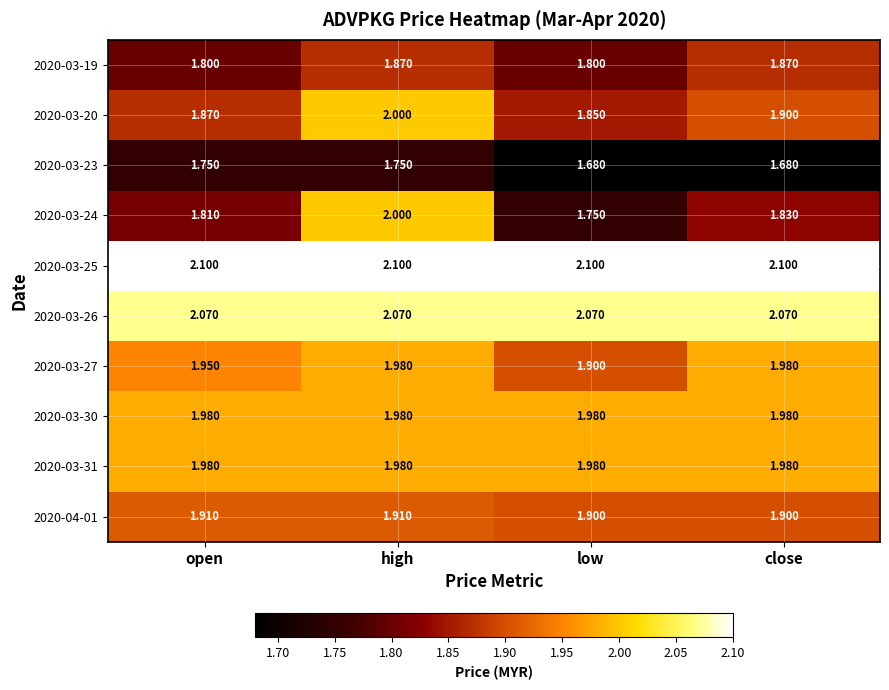

At which category is the sum across all series the highest?

high